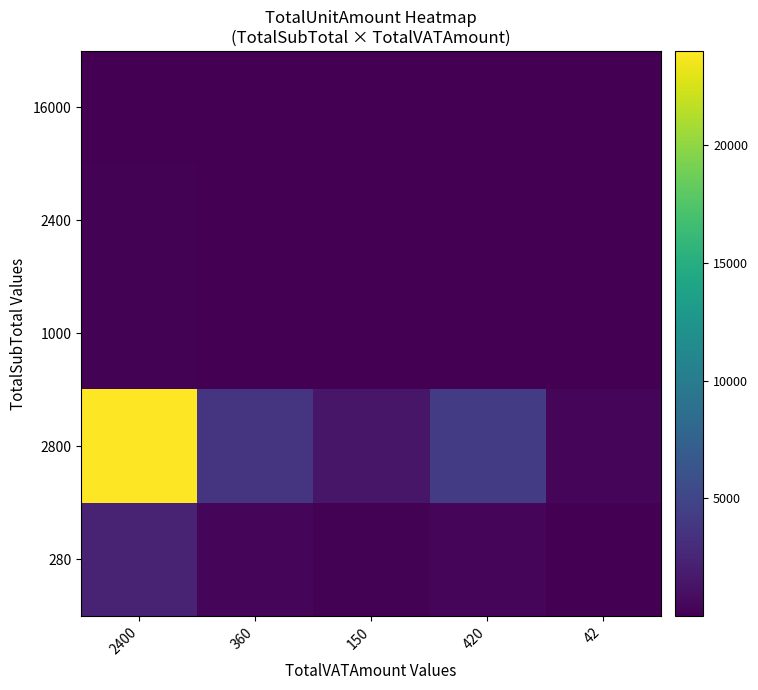

Reading right to left, transcribe all the data shown in this chart.

16000: 42=0.8	420=7.9	150=2.8	360=6.8	2400=45.0
2400: 42=2.5	420=24.5	150=8.8	360=21.0	2400=140.0
1000: 42=2.1	420=21.0	150=7.5	360=18.0	2400=120.0
2800: 42=420.0	420=4200.0	150=1500.0	360=3600.0	2400=24000.1
280: 42=42.0	420=420.0	150=150.0	360=360.0	2400=2400.0